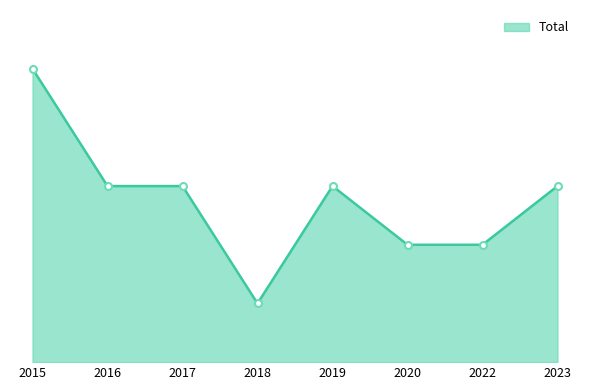

Which has a higher value, 2016 or 2023?

2016